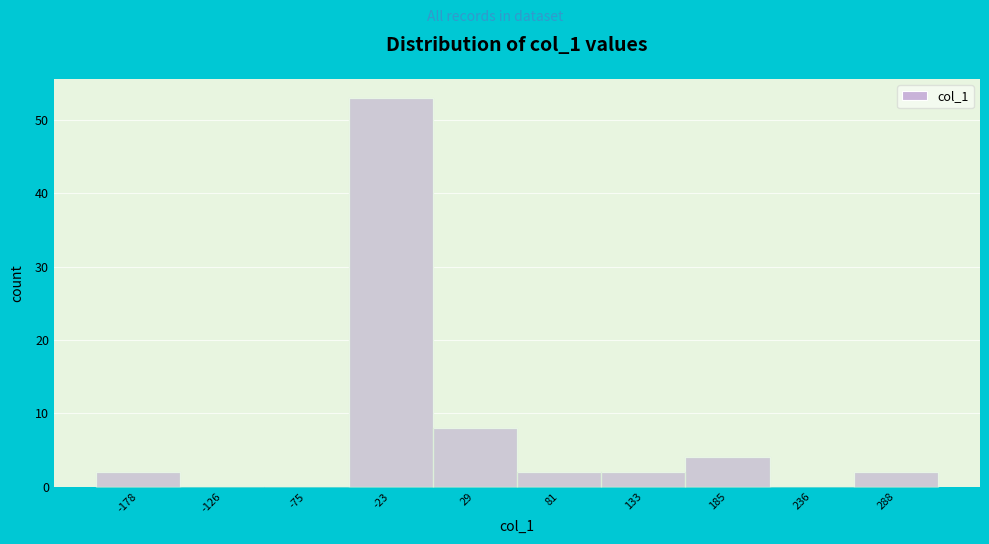

Reading left to right, extract all data points from this chart.

-178=2	-126=0	-75=0	-23=53	29=8	81=2	133=2	185=4	236=0	288=2